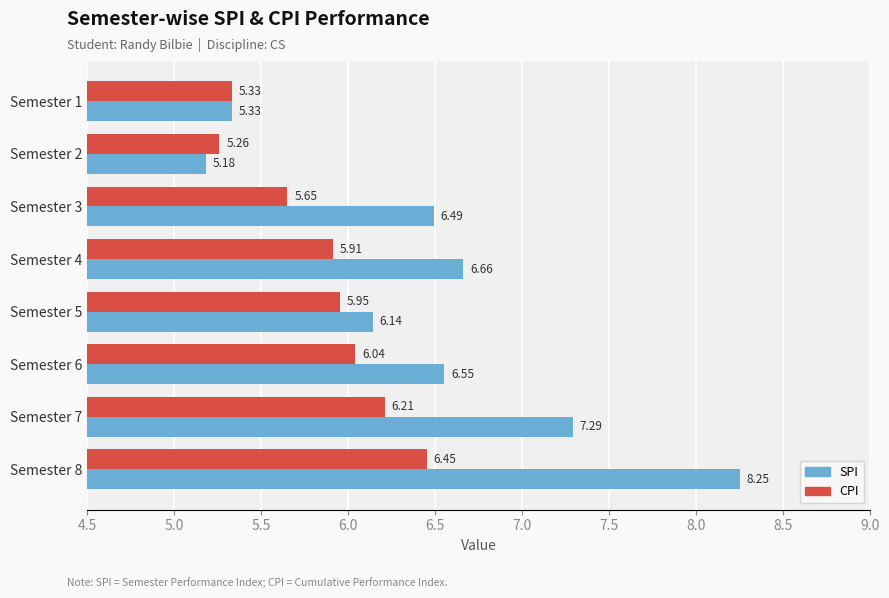

At Semester 4, list the series in order from largest to smallest.

SPI, CPI